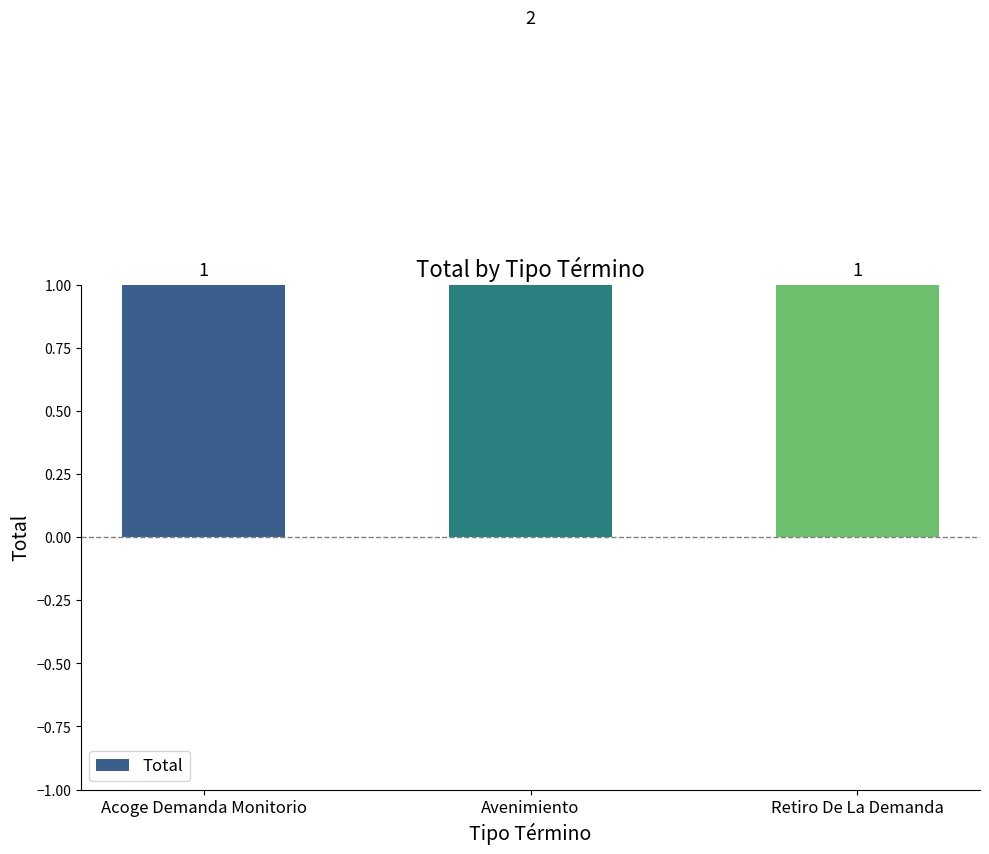

Reading left to right, extract all data points from this chart.

Acoge Demanda Monitorio=1	Avenimiento=2	Retiro De La Demanda=1